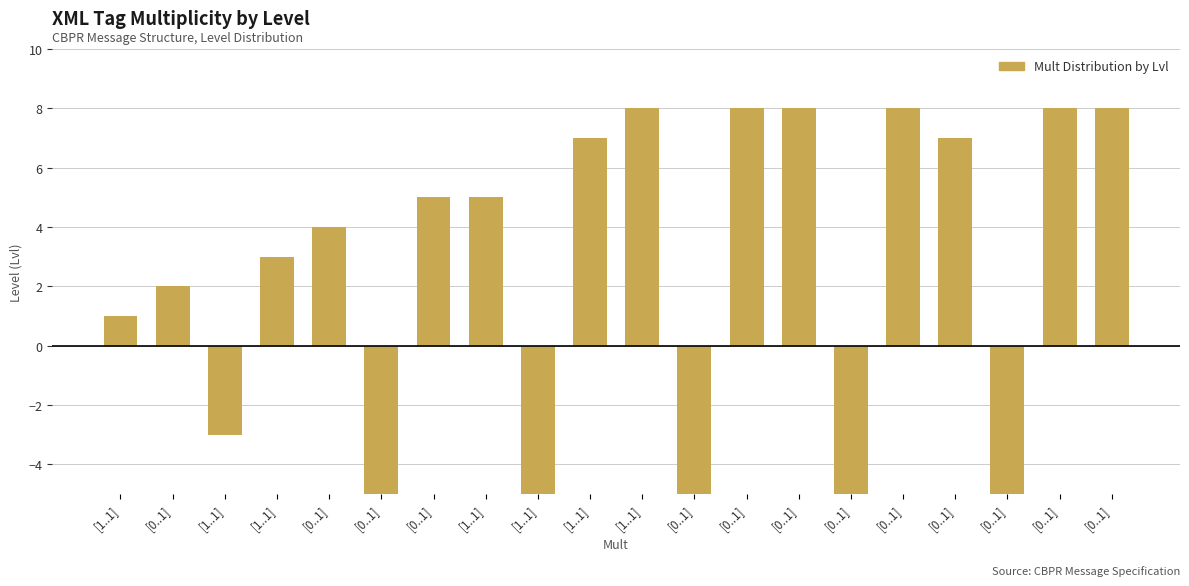

What is the difference between the second highest and minimum values?

16